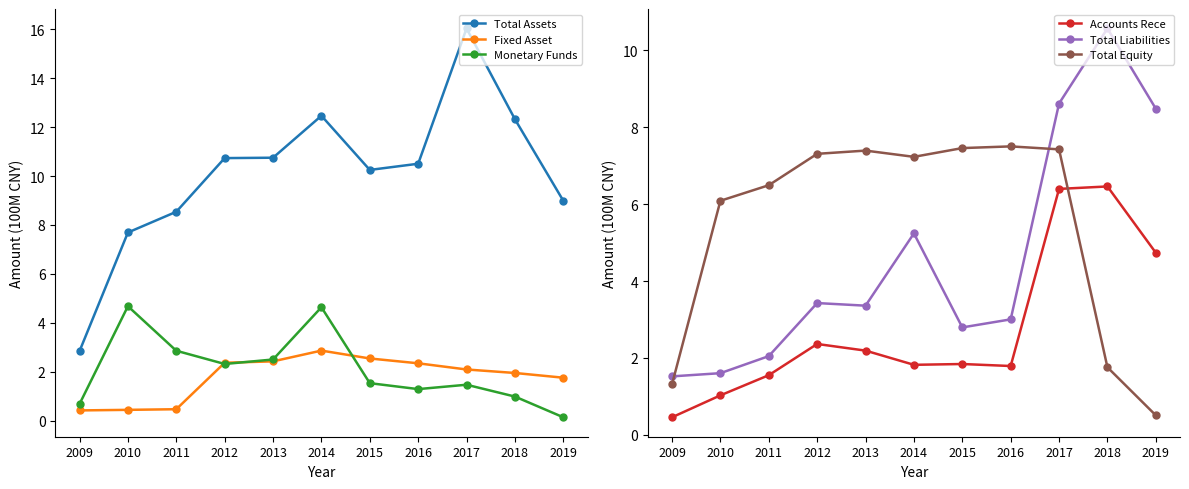

True or false: Monetary Funds has a value of 2.9 at 2011.

True